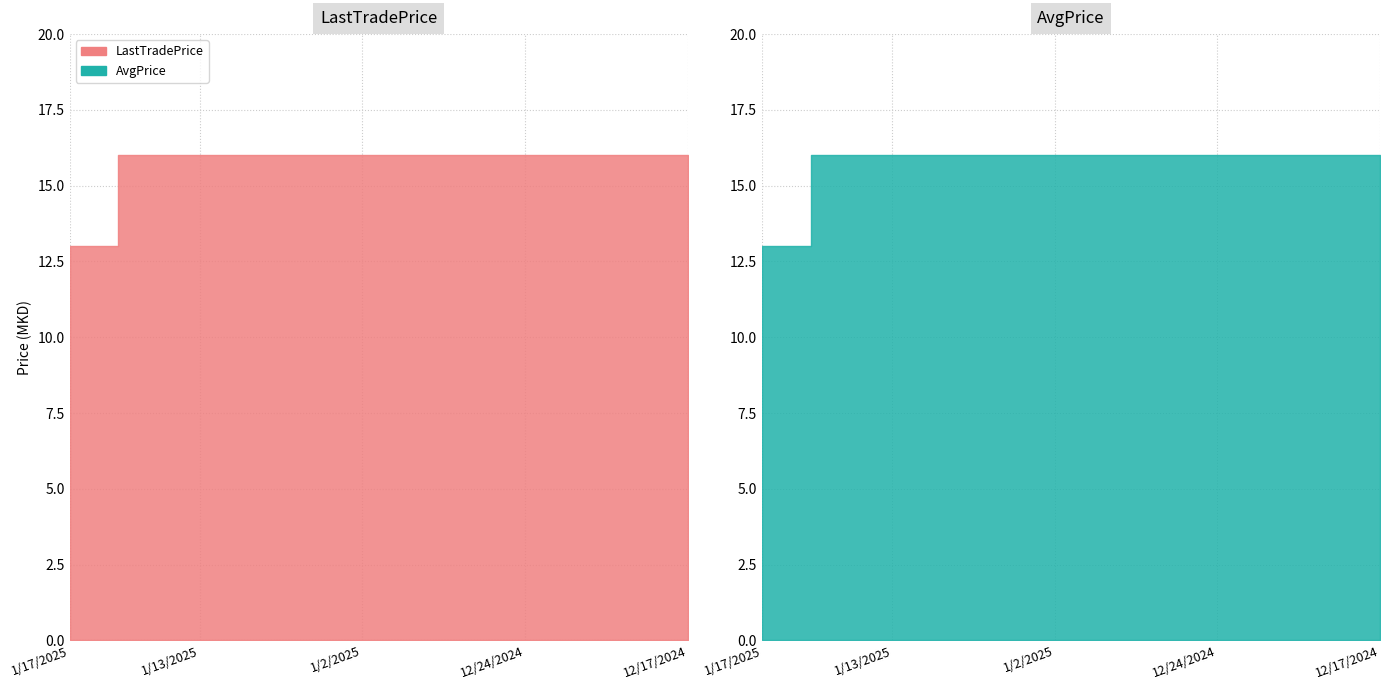

Read the AvgPrice value at 1/8/2025.

16